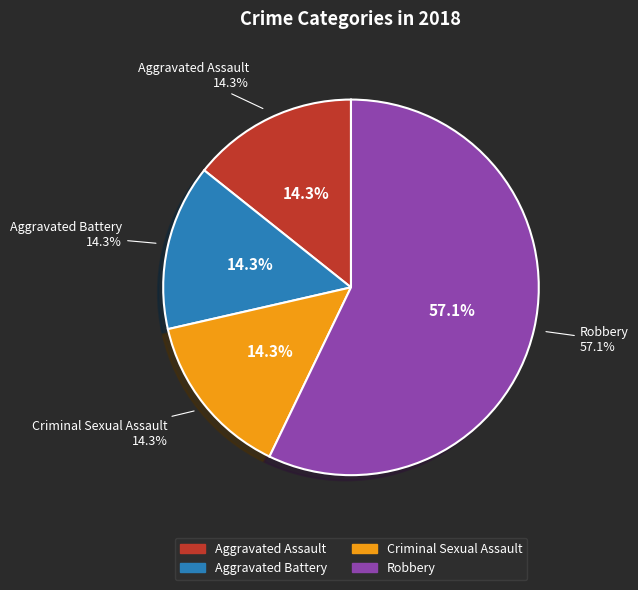

Does Criminal Sexual Assault represent more than half of the total?

No